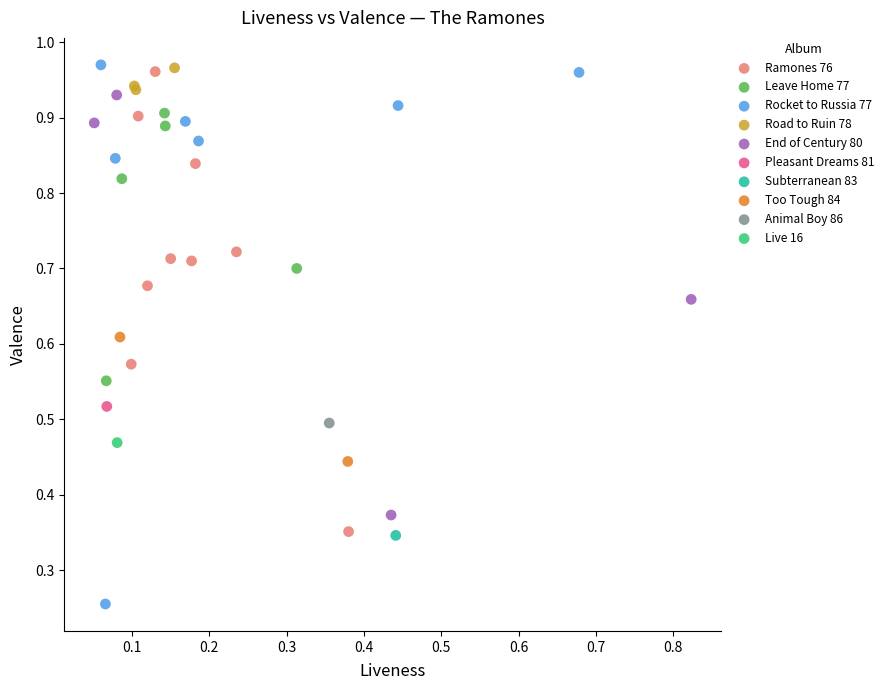

Which series reaches the minimum Y coordinate?

Rocket to Russia 77